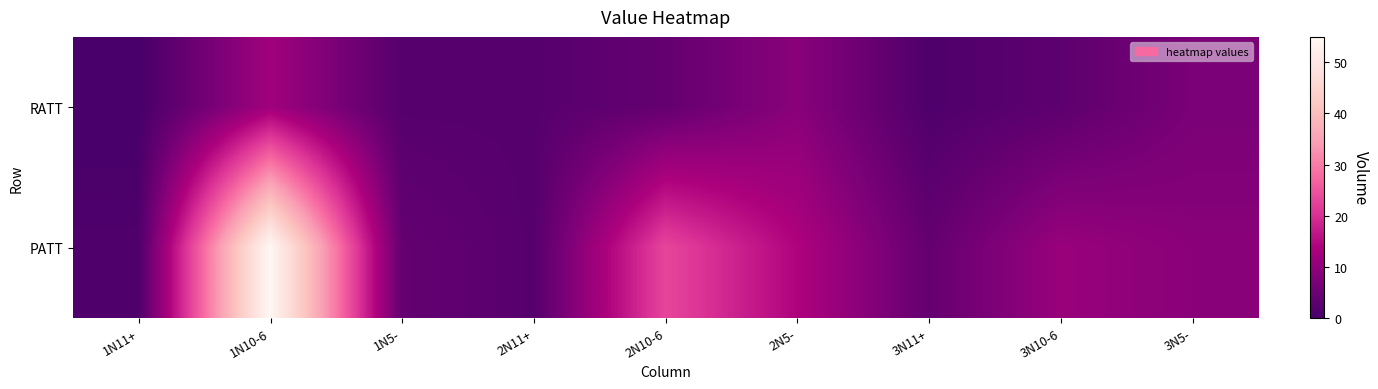

Reading left to right, list all the values displayed in this chart.

RATT: 1N11+=0	1N10-6=12	1N5-=2	2N11+=2	2N10-6=4	2N5-=9	3N11+=1	3N10-6=3	3N5-=7
PATT: 1N11+=1	1N10-6=55	1N5-=4	2N11+=2	2N10-6=23	2N5-=14	3N11+=4	3N10-6=11	3N5-=9